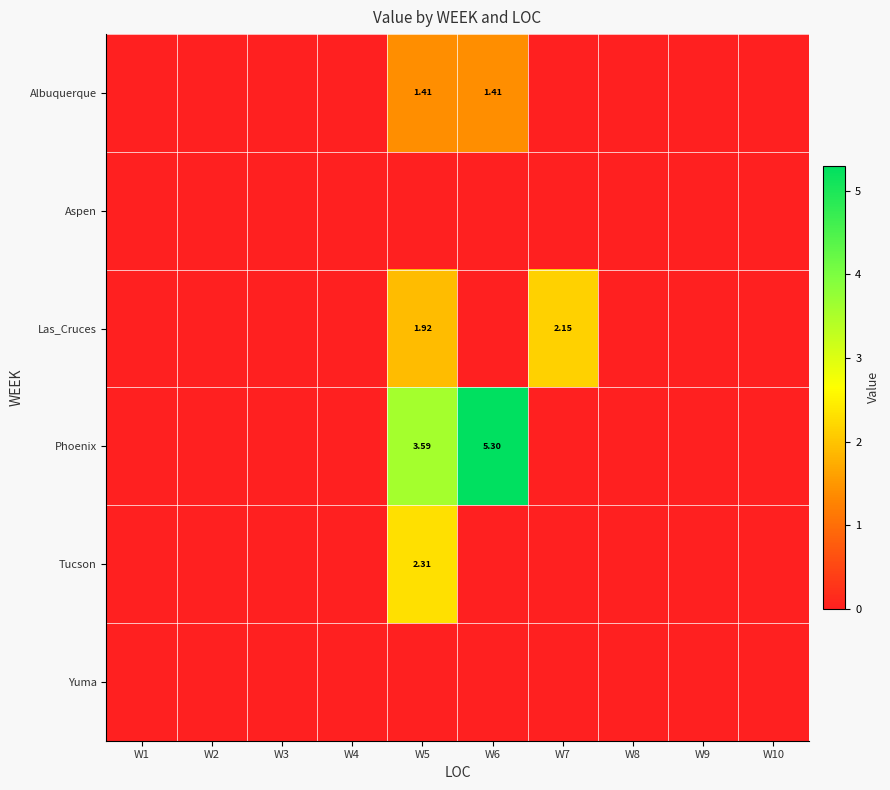

What is the total value across all series at W6?

6.7